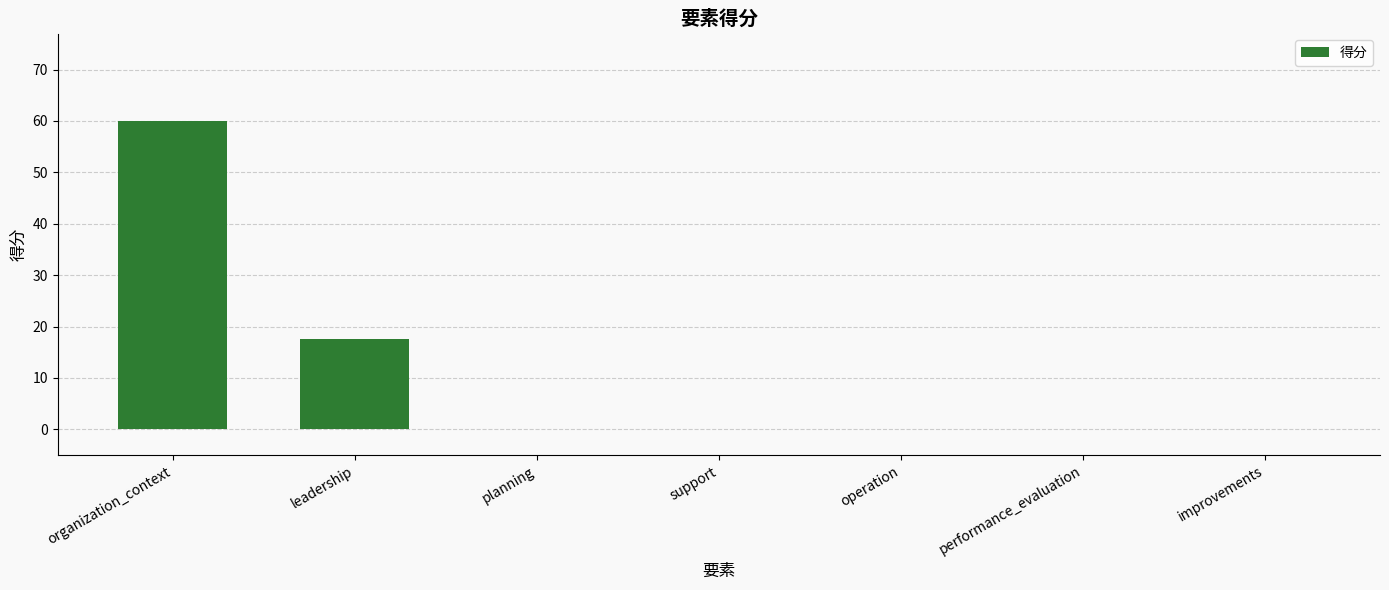

Where is the data nearest to the value 30?

leadership